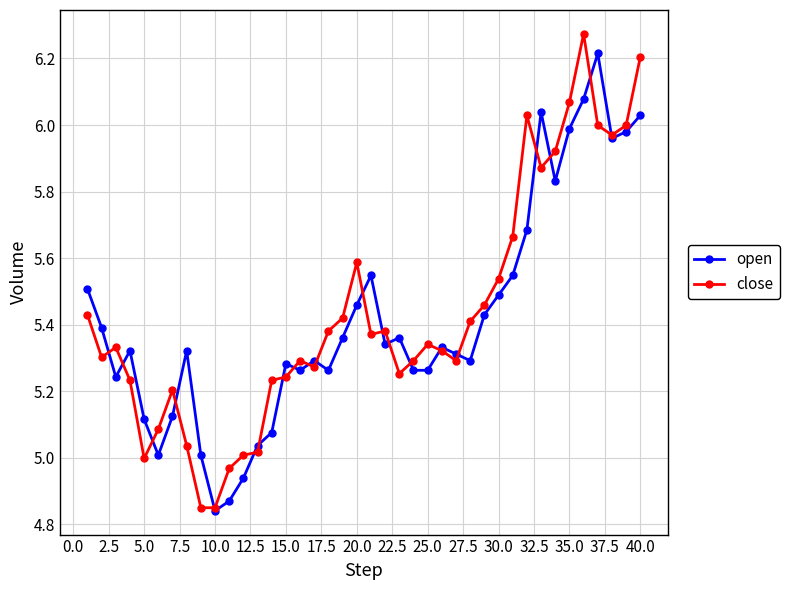

True or false: close has more than 0 points higher than both neighbors.

True